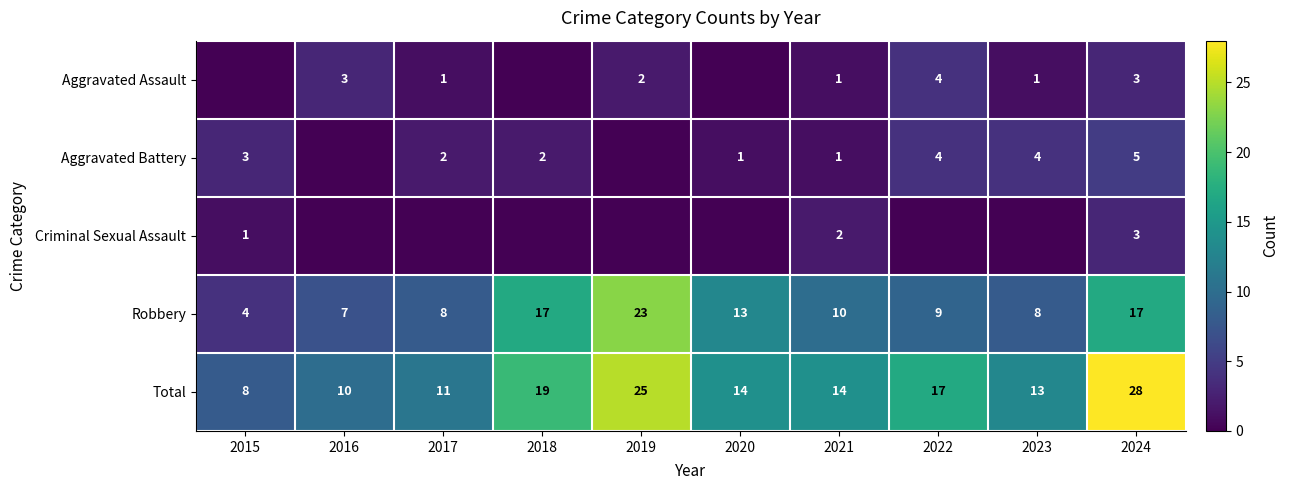

What is the minimum value for Total?

8